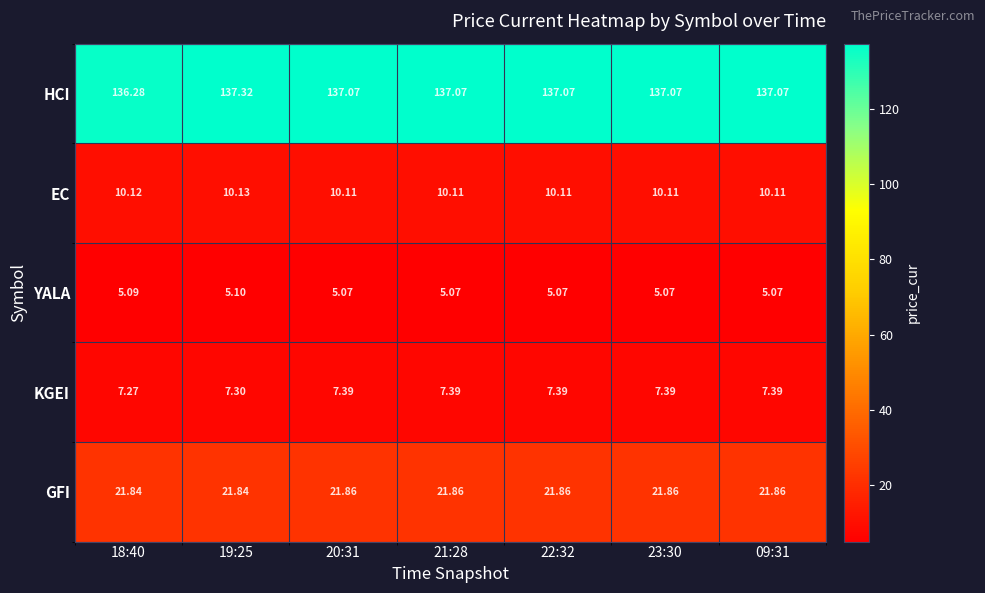

What is the maximum value shown in the chart?

137.3